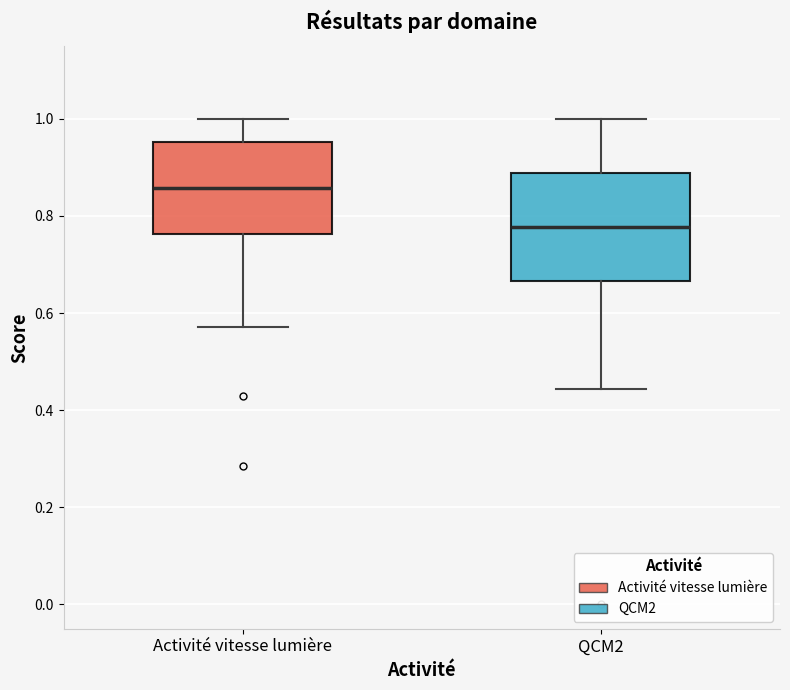

Which box has the highest median line?

Activité vitesse lumière